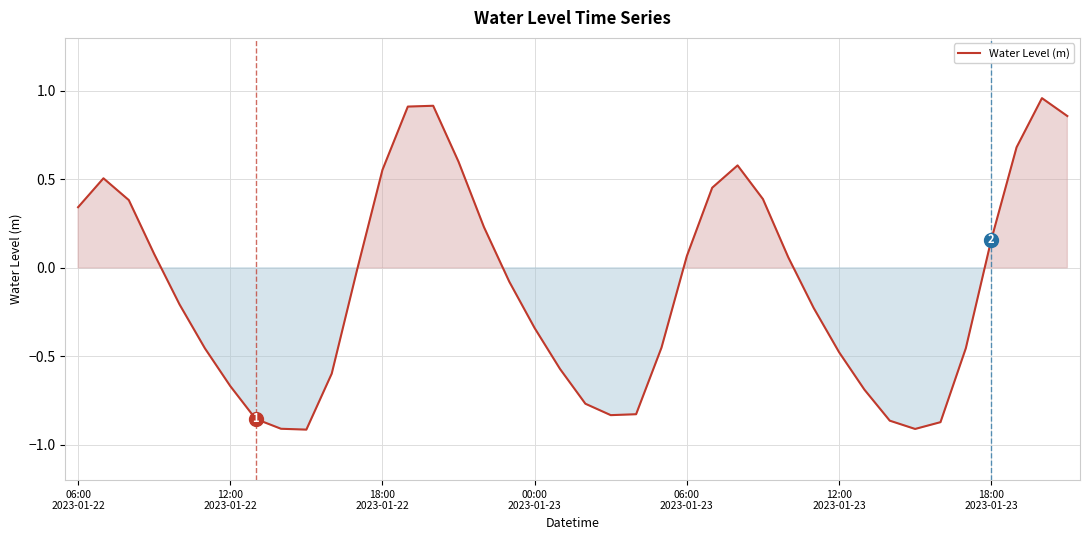

How many values exceed 0?

18